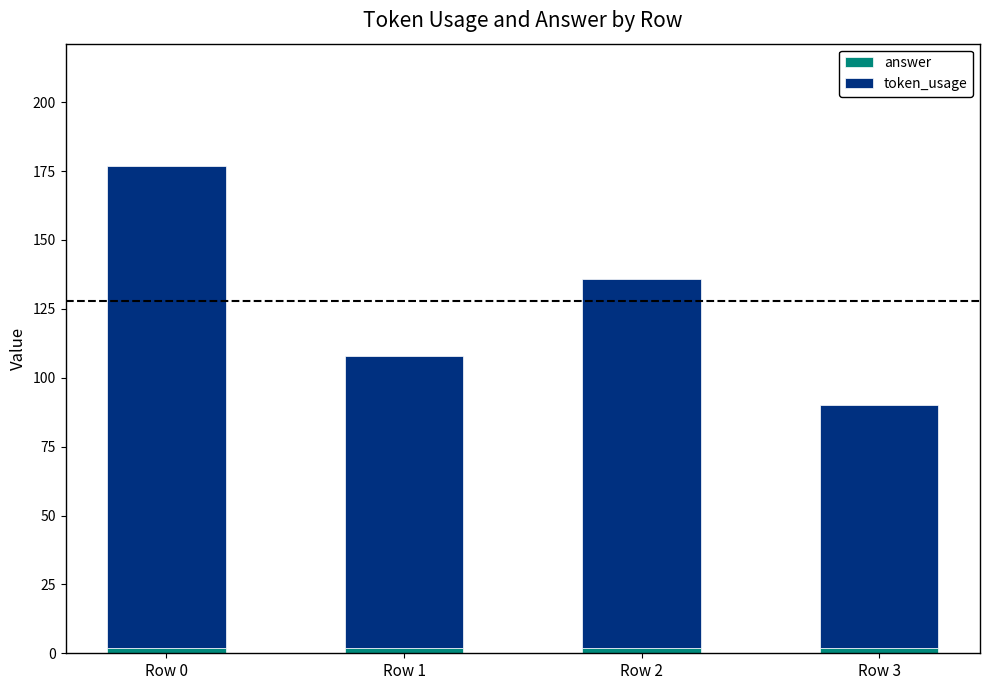

At which category is the sum across all series the highest?

Row 0